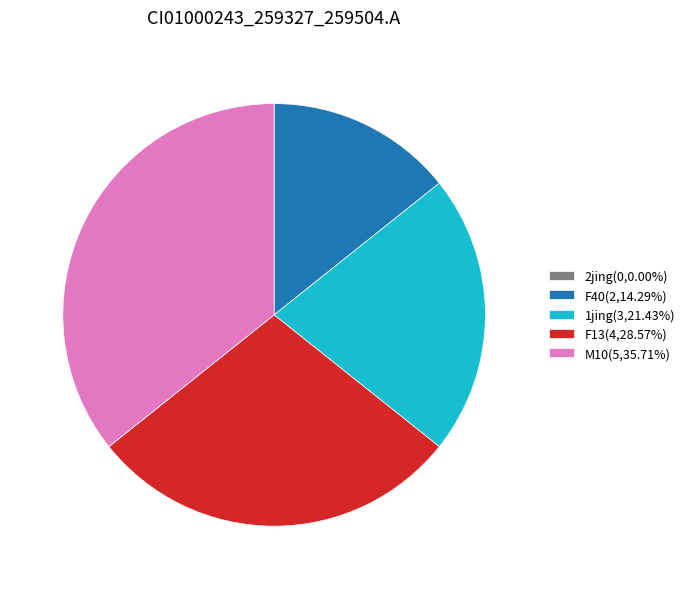

Which slice is the largest?

M10